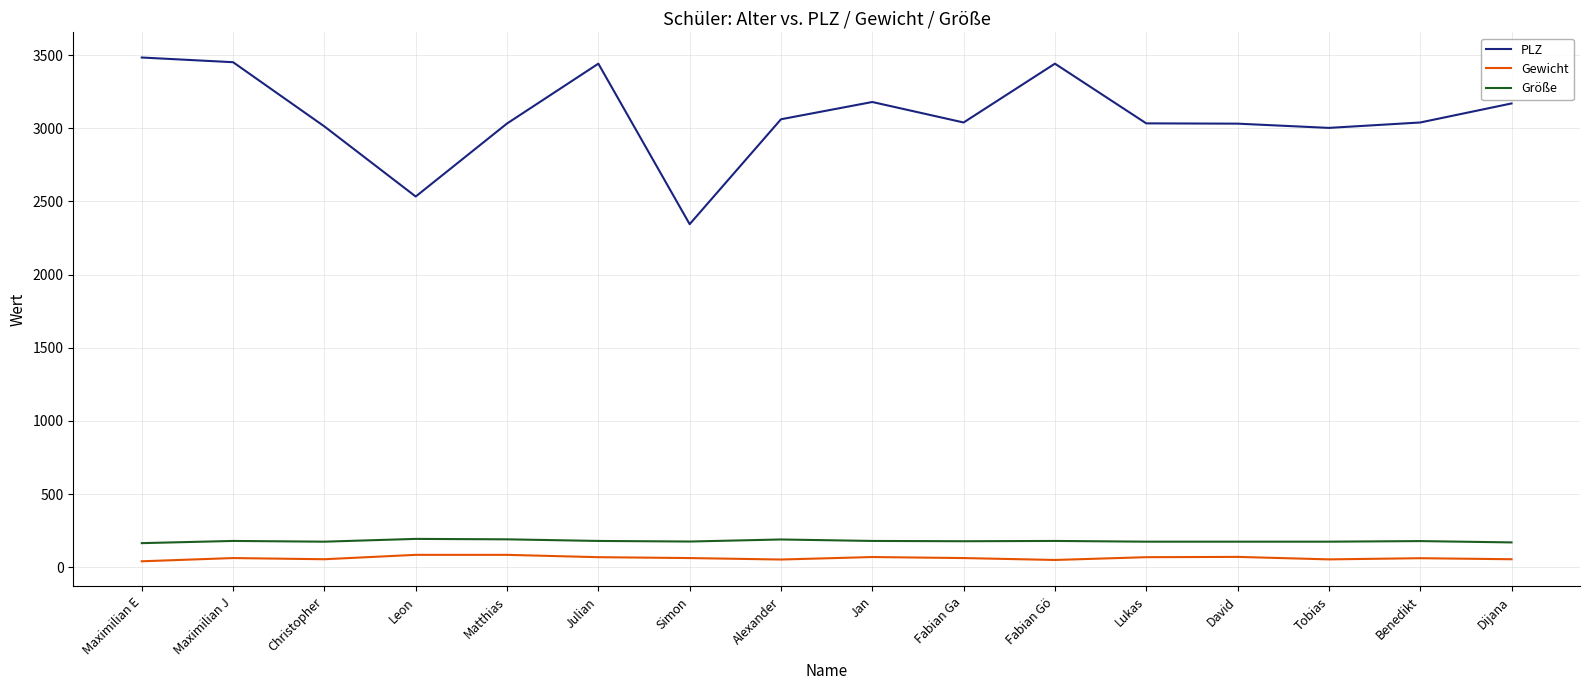

Which series has the largest total across all categories?

PLZ